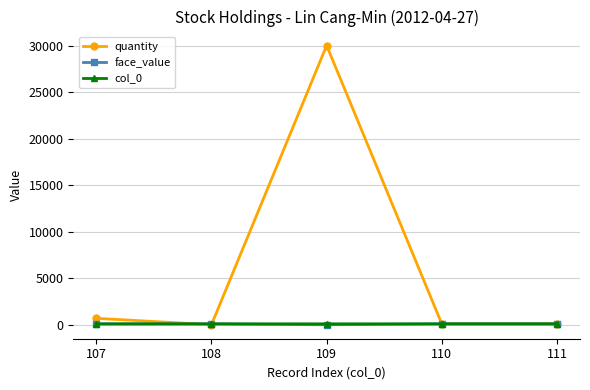

Which series has the largest total across all categories?

quantity